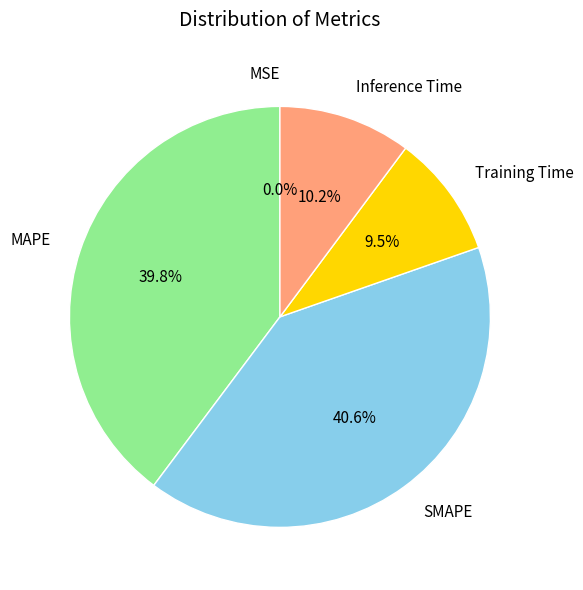

To the nearest percent, what portion does MAPE represent?

40%